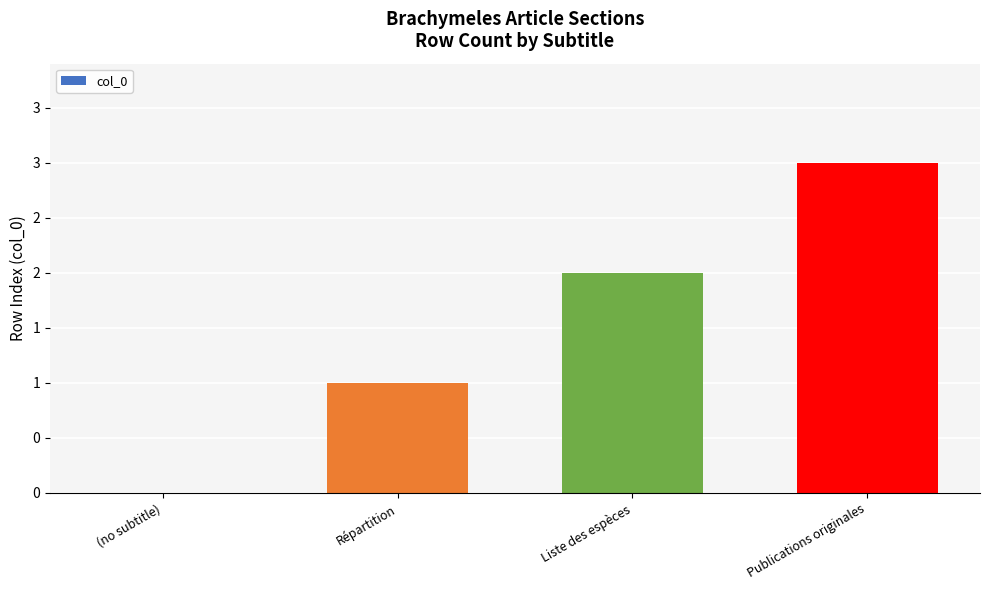

Rank the categories by value from lowest to highest.

(no subtitle), Répartition, Liste des espèces, Publications originales